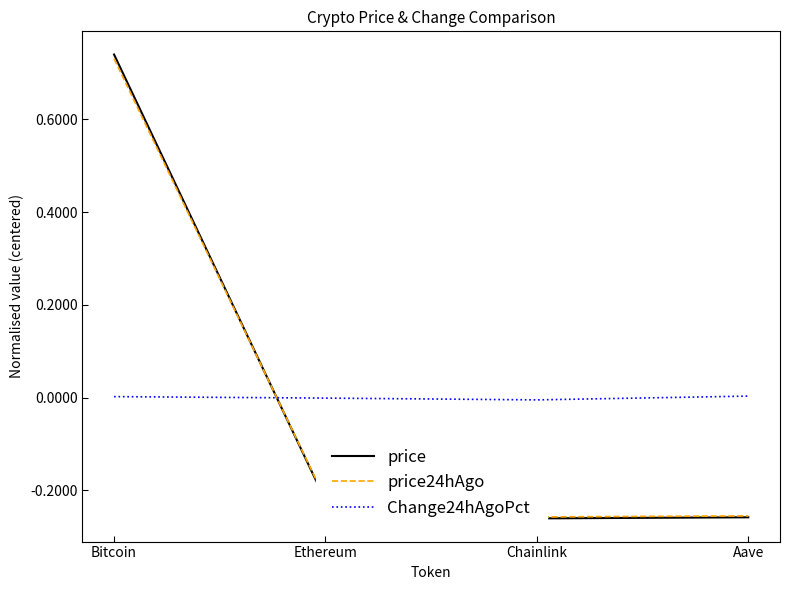

Is it true that Change24hAgoPct equals -0.0 at Chainlink?

True